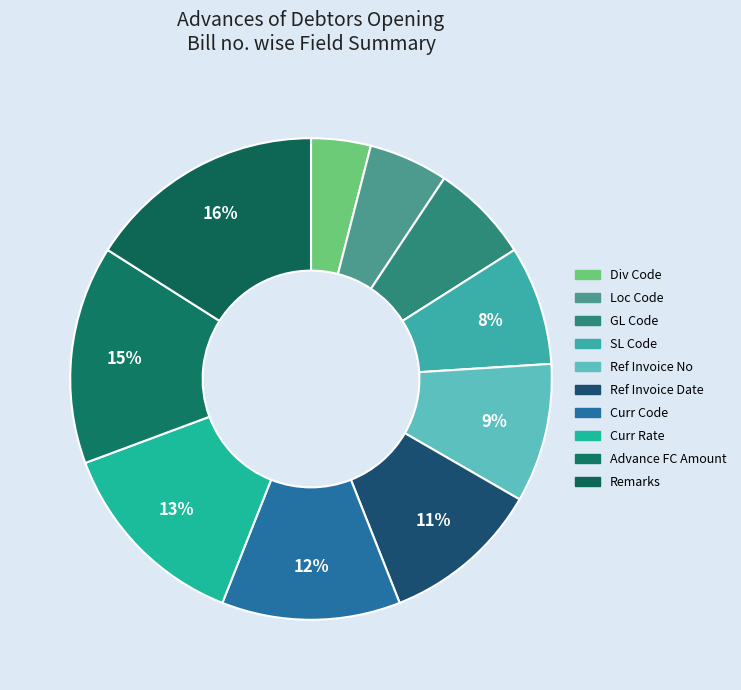

To the nearest percent, what portion does Ref Invoice Date represent?

11%